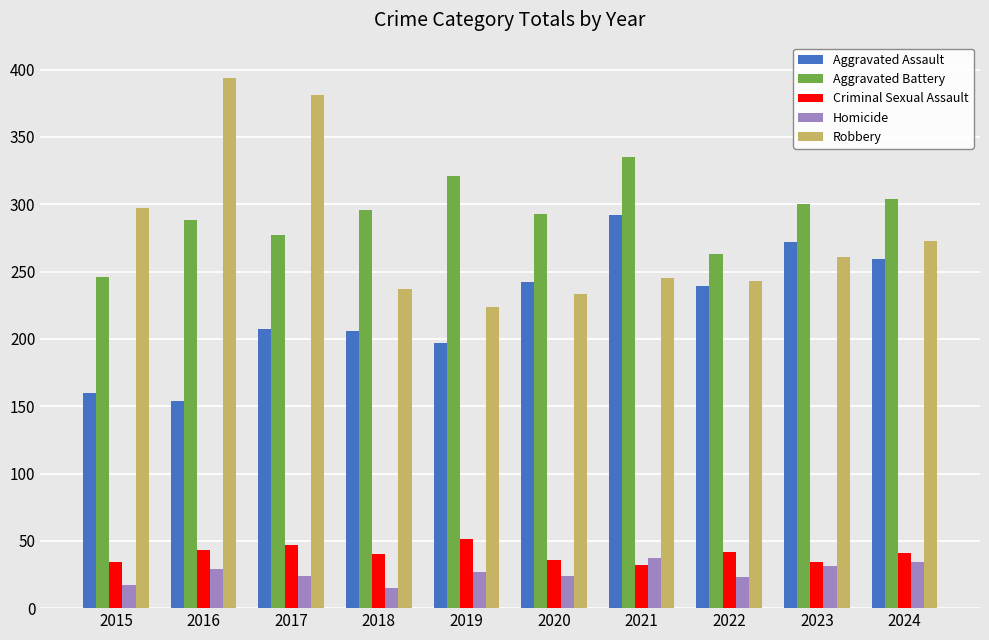

What is the approximate value of Homicide at 2024?

34